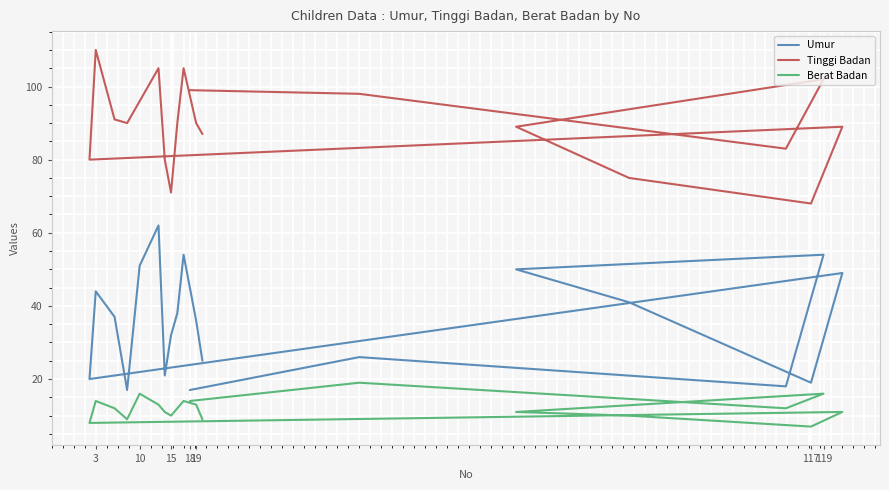

What is the sum of all Umur values?

711